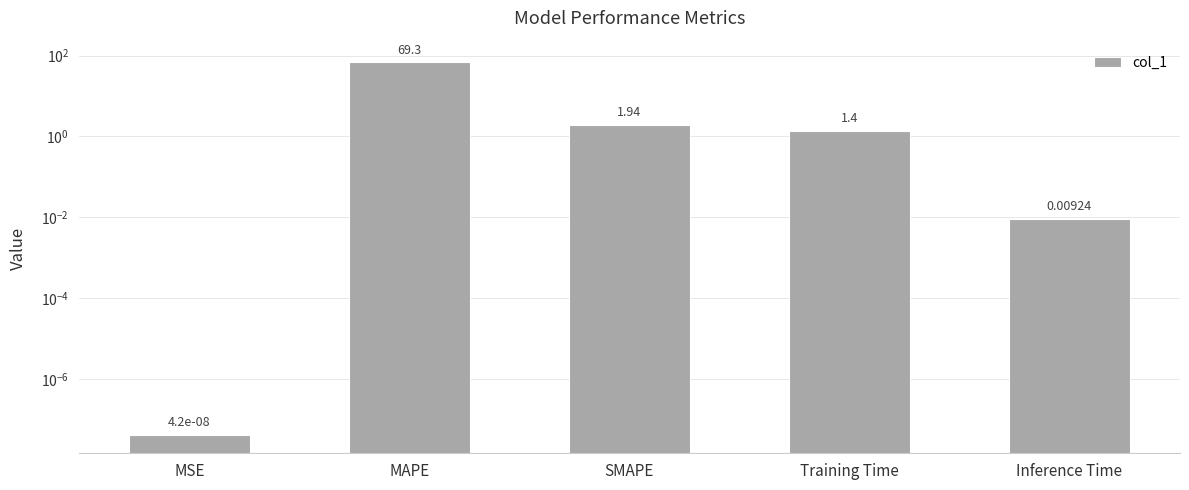

The chart shows a value of 1.9 at SMAPE. True or false?

True